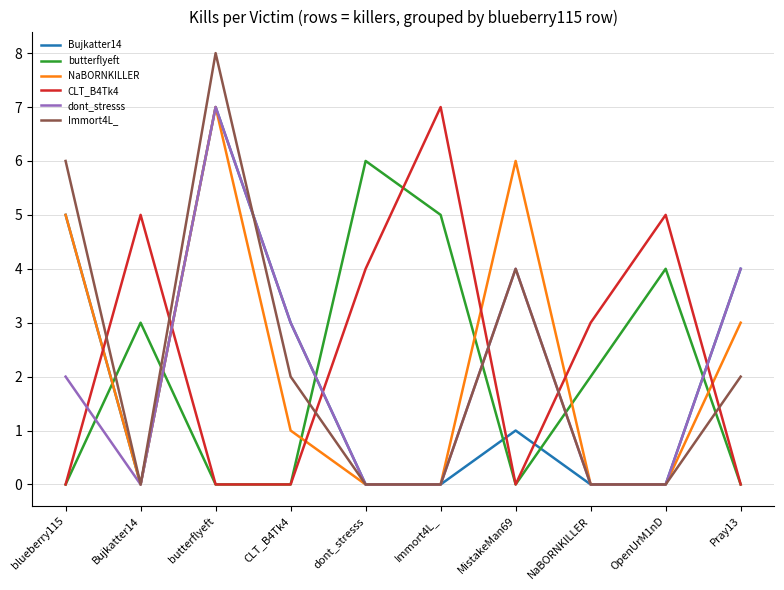

What position from the right is butterflyeft?

8